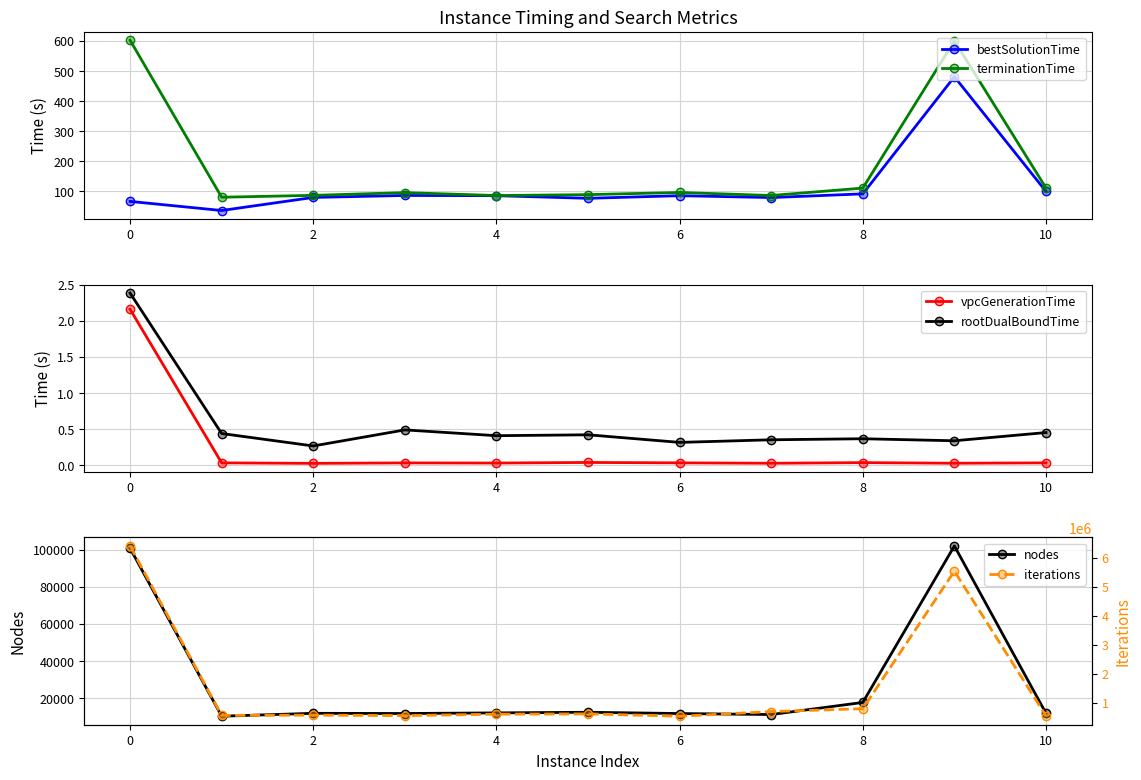

What is the maximum value for terminationTime?

602.2